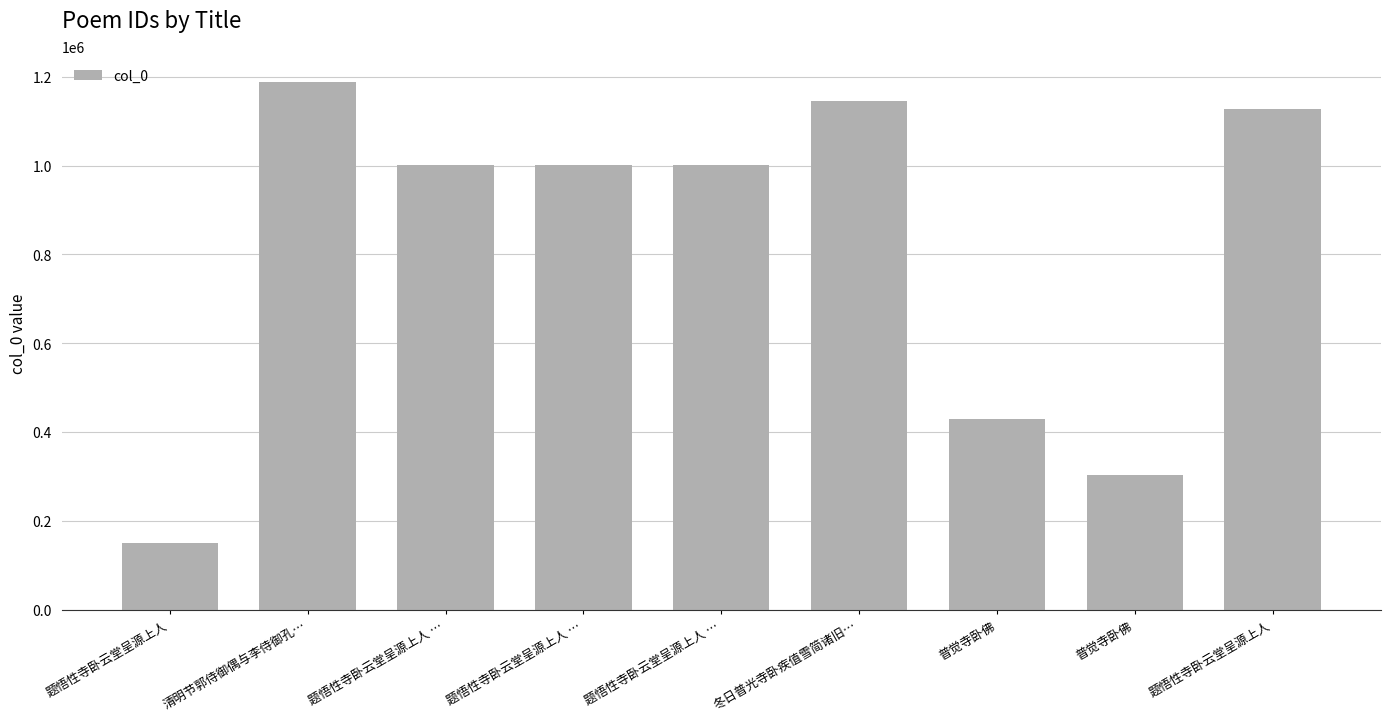

True or false: the data shows 220228 at 题悟性寺卧云堂呈源上人.

False